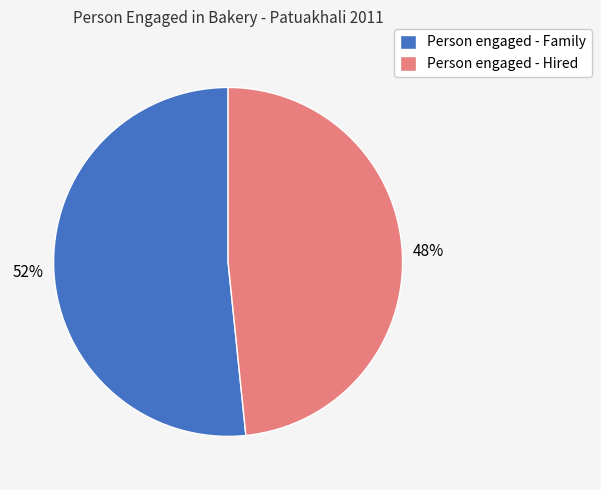

Which category accounts for the majority?

Person engaged - Family